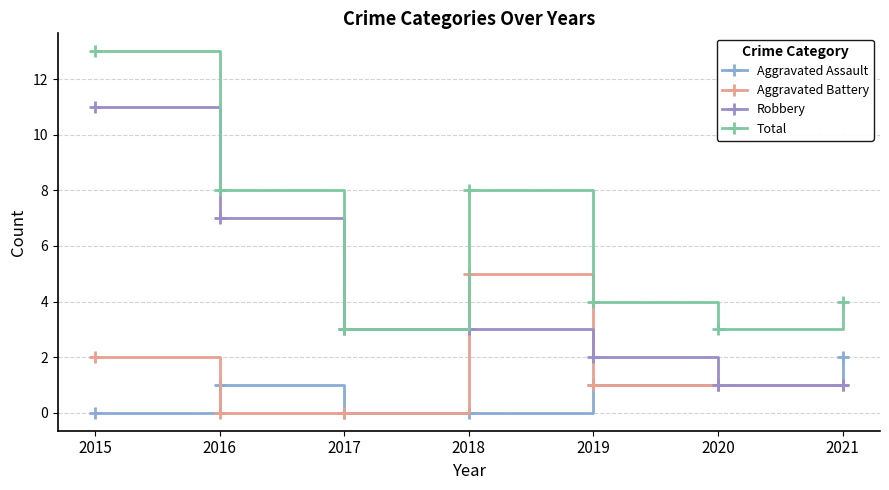

True or false: Robbery has a value of 3 at 2019.

False